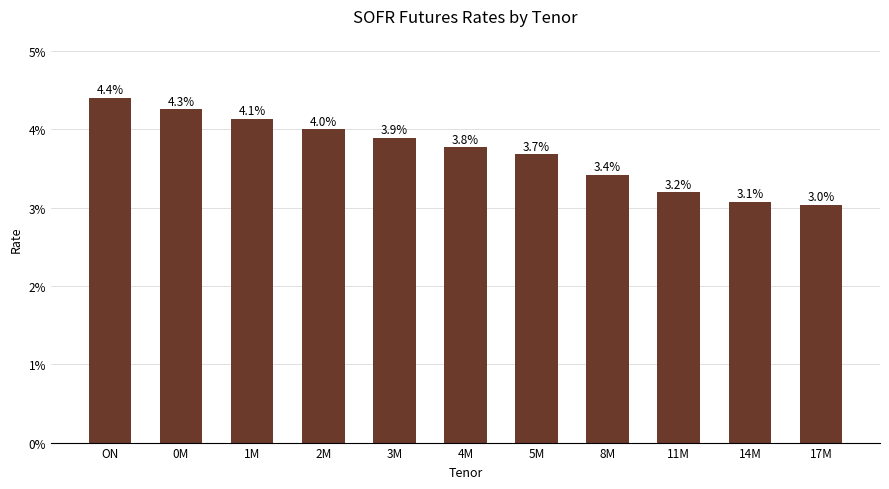

What is the smallest value displayed?

3.0